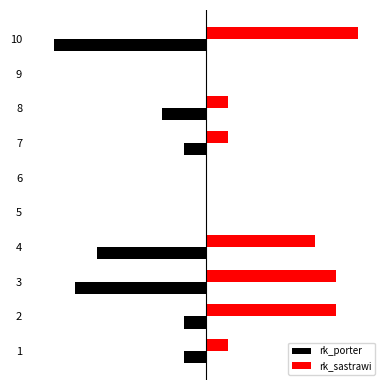

What are all the series names shown in the legend?

rk_porter, rk_sastrawi